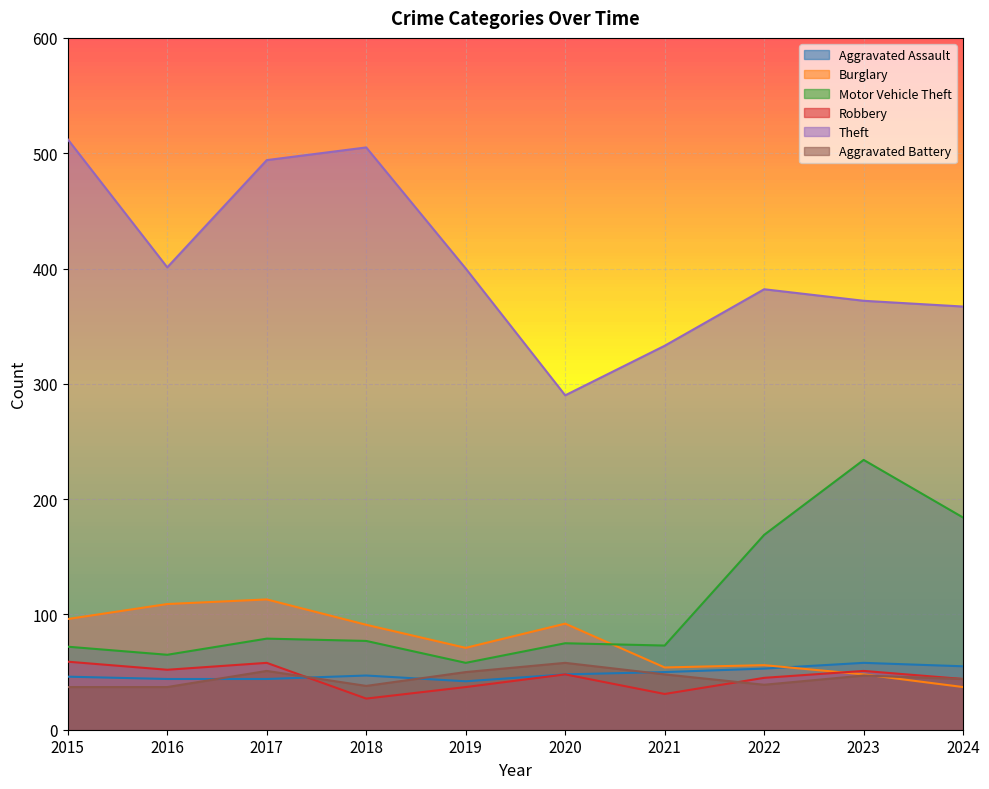

What is the total value across all series at 2017?

839